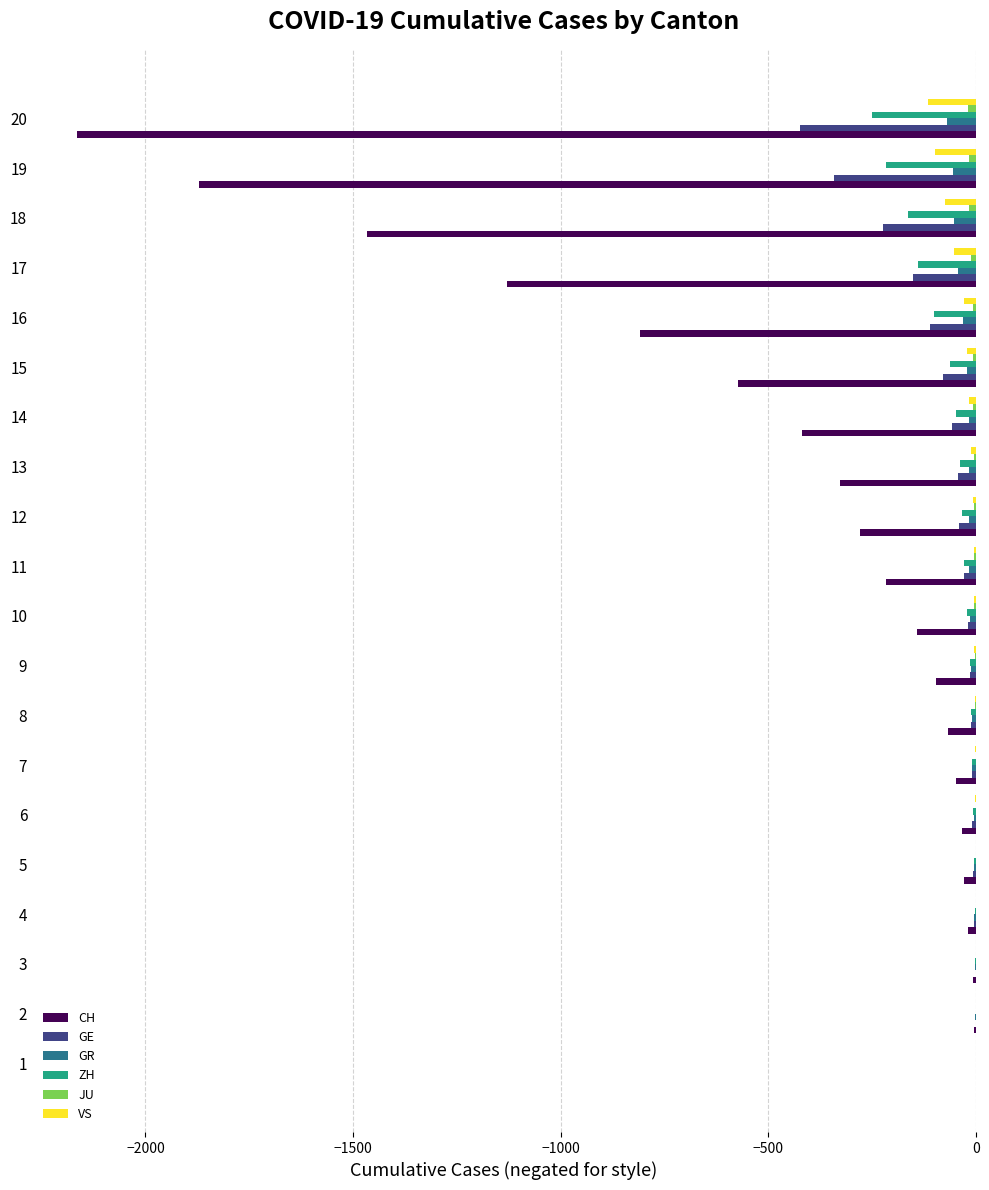

What is the sum of all GE values?

-1591